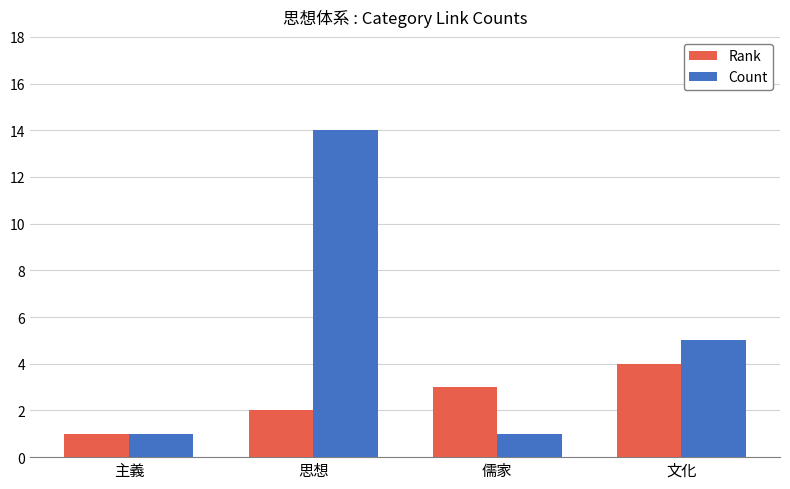

Rank the series by their maximum value, from lowest to highest.

Rank, Count